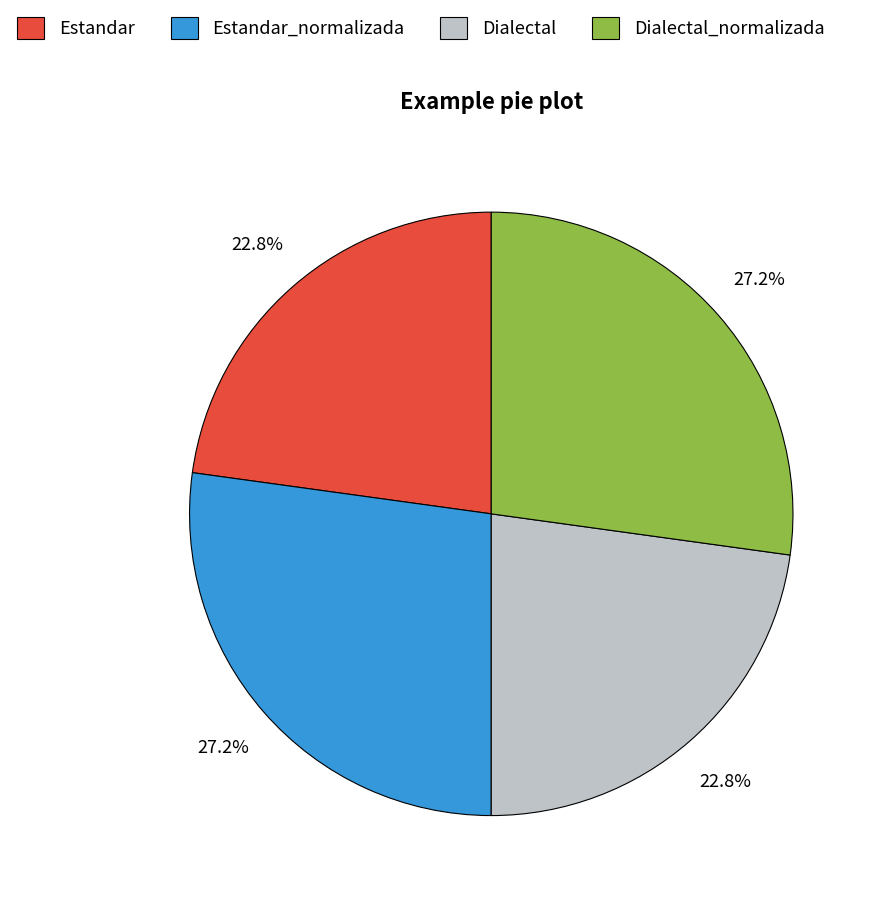

True or false: Dialectal accounts for 23% of the total.

True